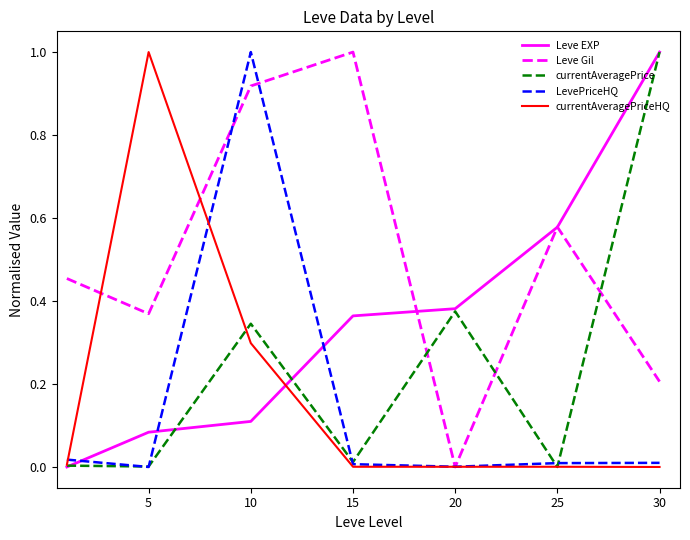

What is the maximum value shown in the chart?

1.0